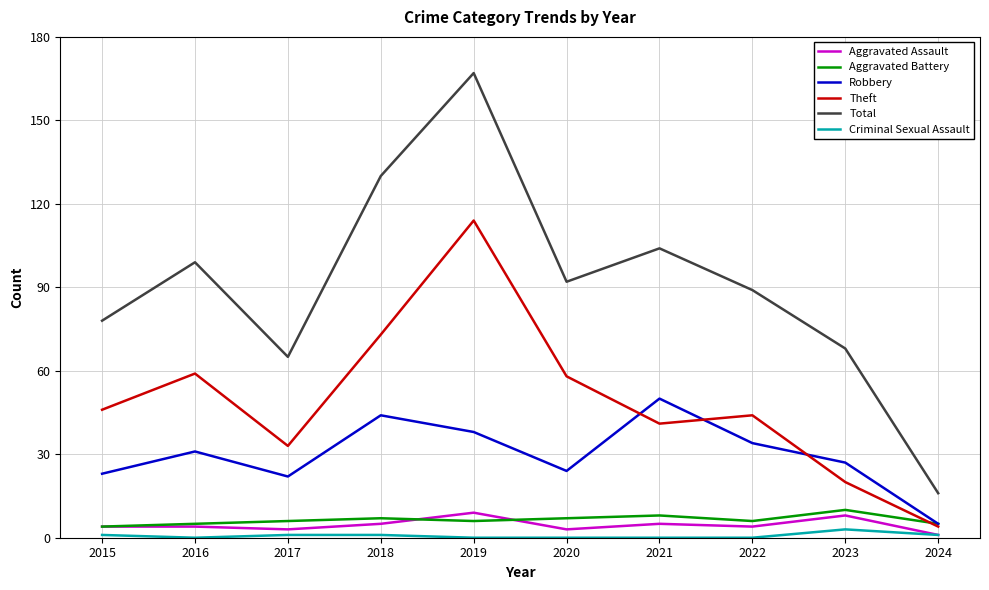

What is the difference between the maximum and second lowest values in the Robbery series?

28